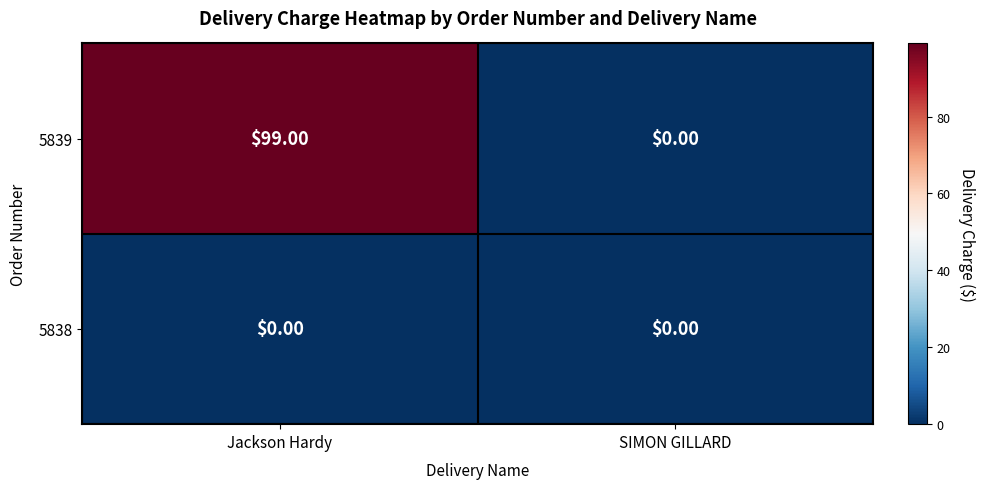

At which label does 5839 reach its minimum?

SIMON GILLARD